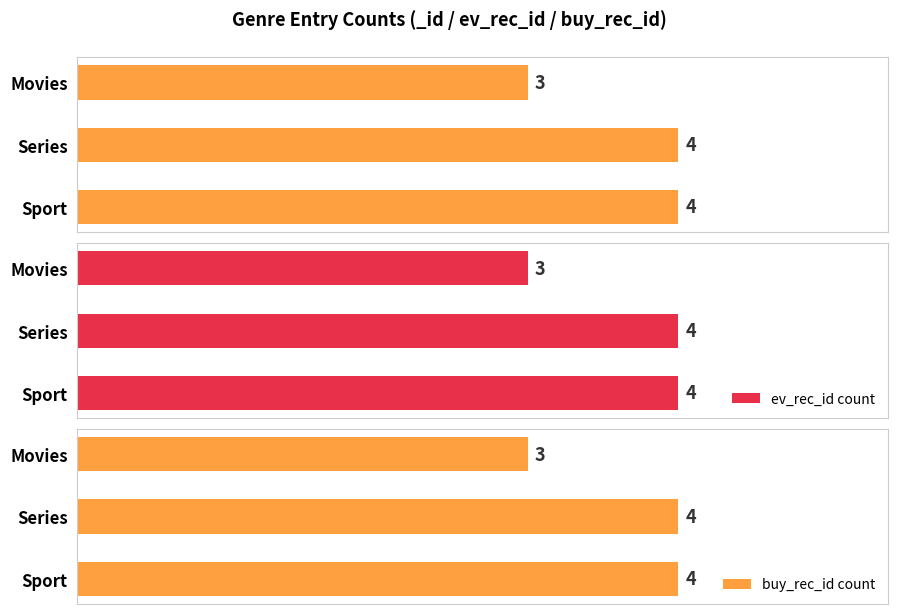

Is the value of ev_rec_id count at Sport greater than the value of buy_rec_id count at Movies?

Yes